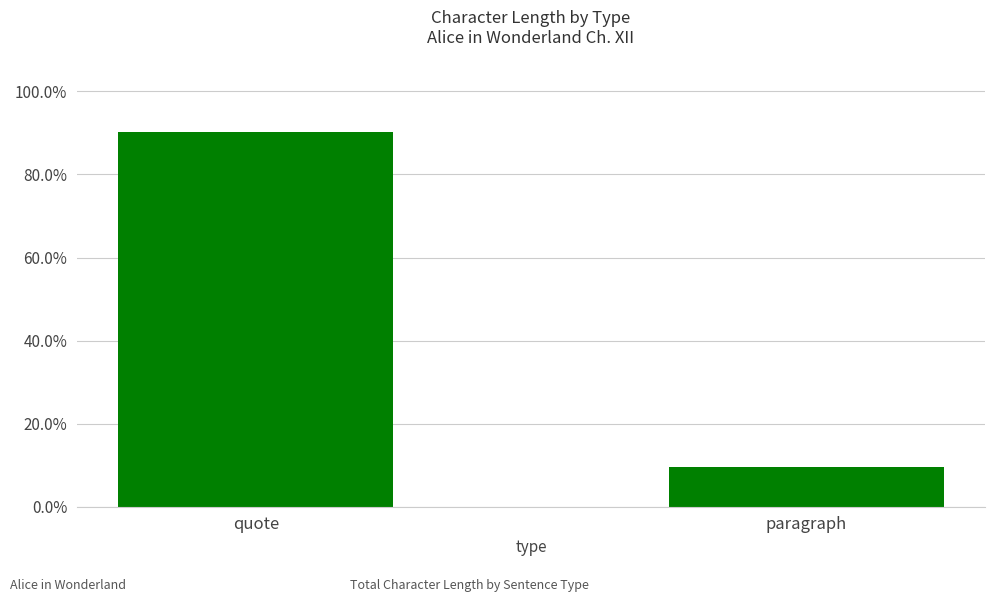

How many bars are there in total?

2